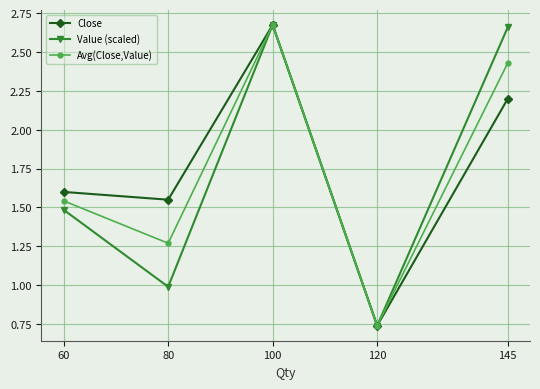

At which label does Close reach its peak?

100